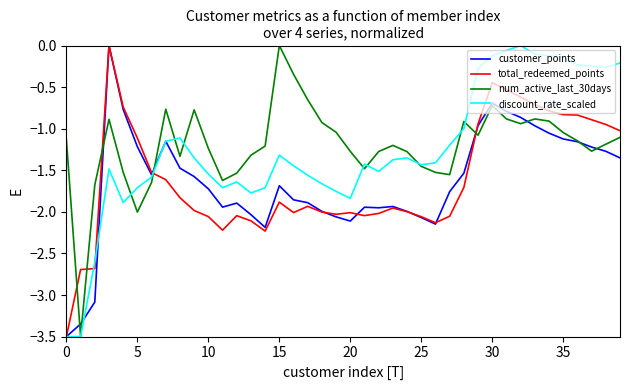

What is the smallest value displayed?

-3.5